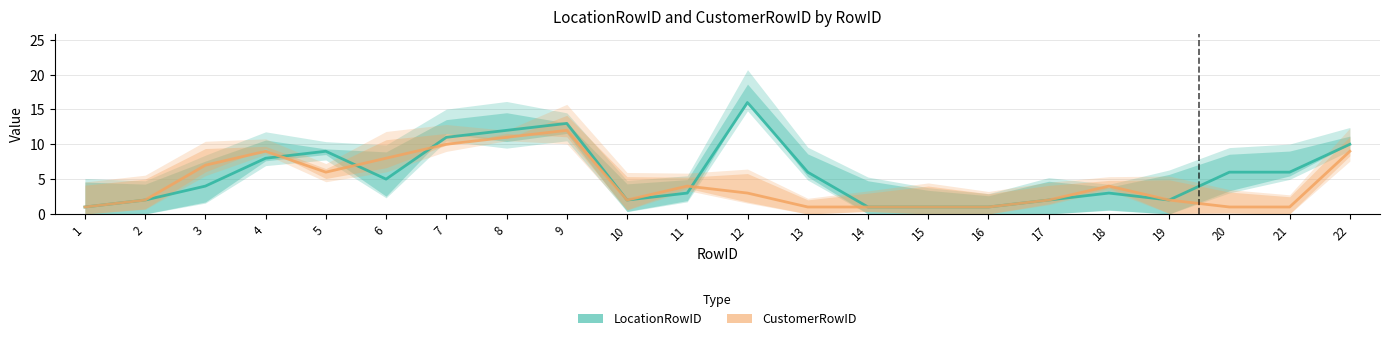

What is the maximum value shown in the chart?

16